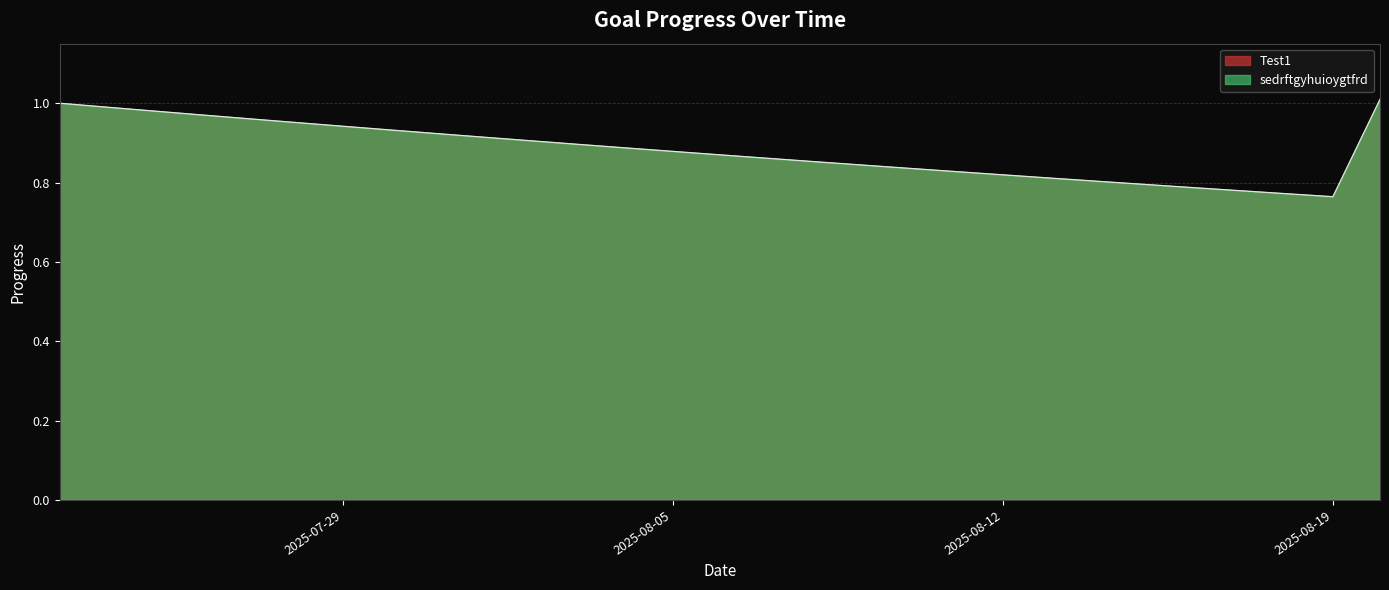

Does the chart have visible grid lines?

Yes